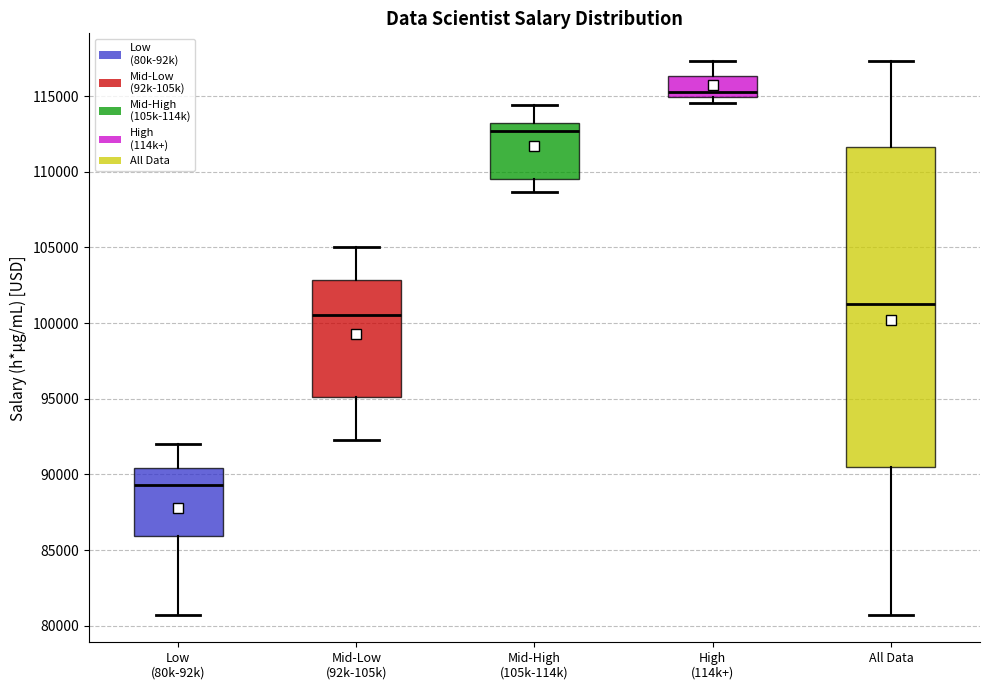

Which box has the highest median line?

High (114k+)